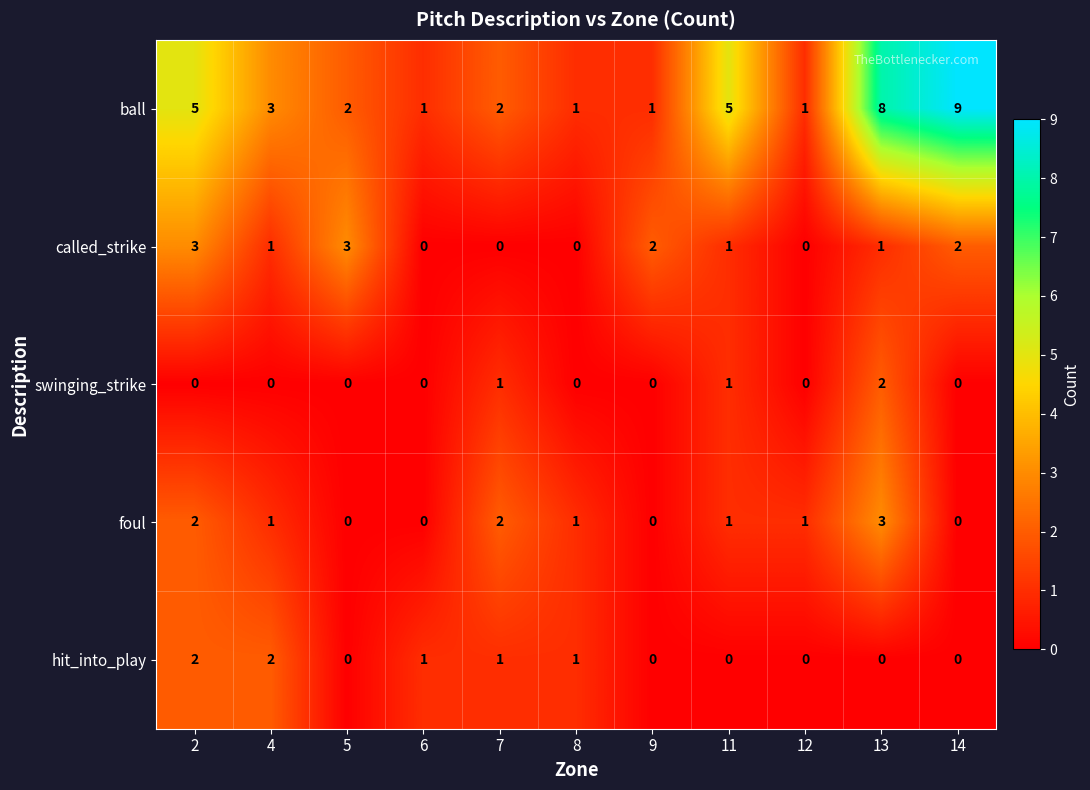

Which series has the widest spread of values?

ball